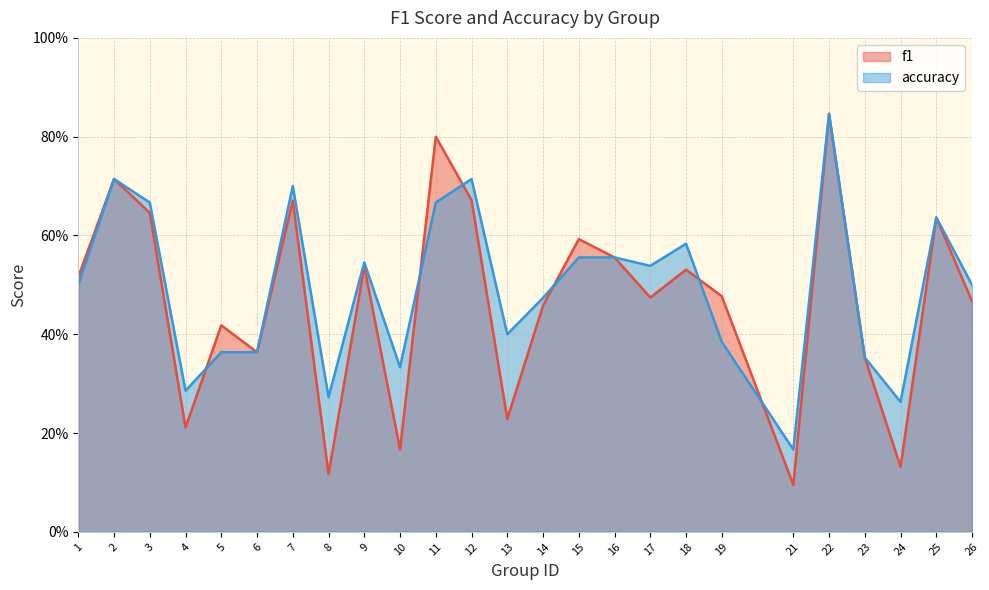

At which category is the sum across all series the highest?

22